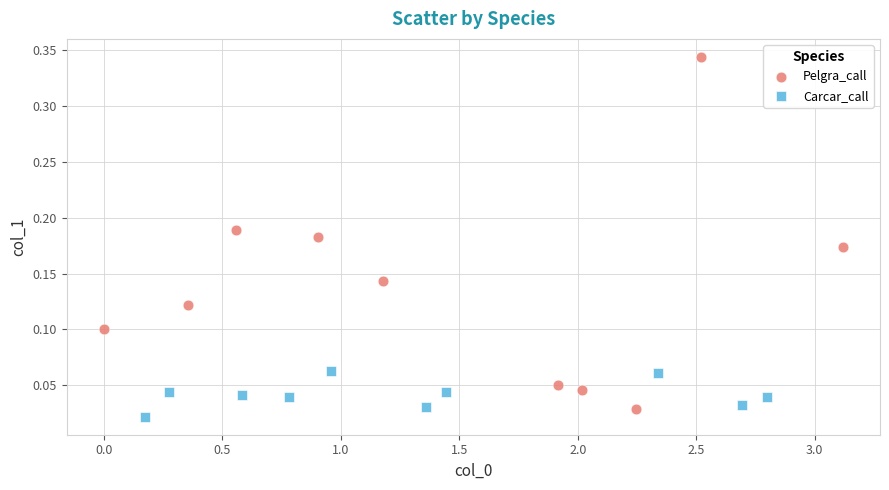

Which series reaches the minimum Y coordinate?

Carcar_call